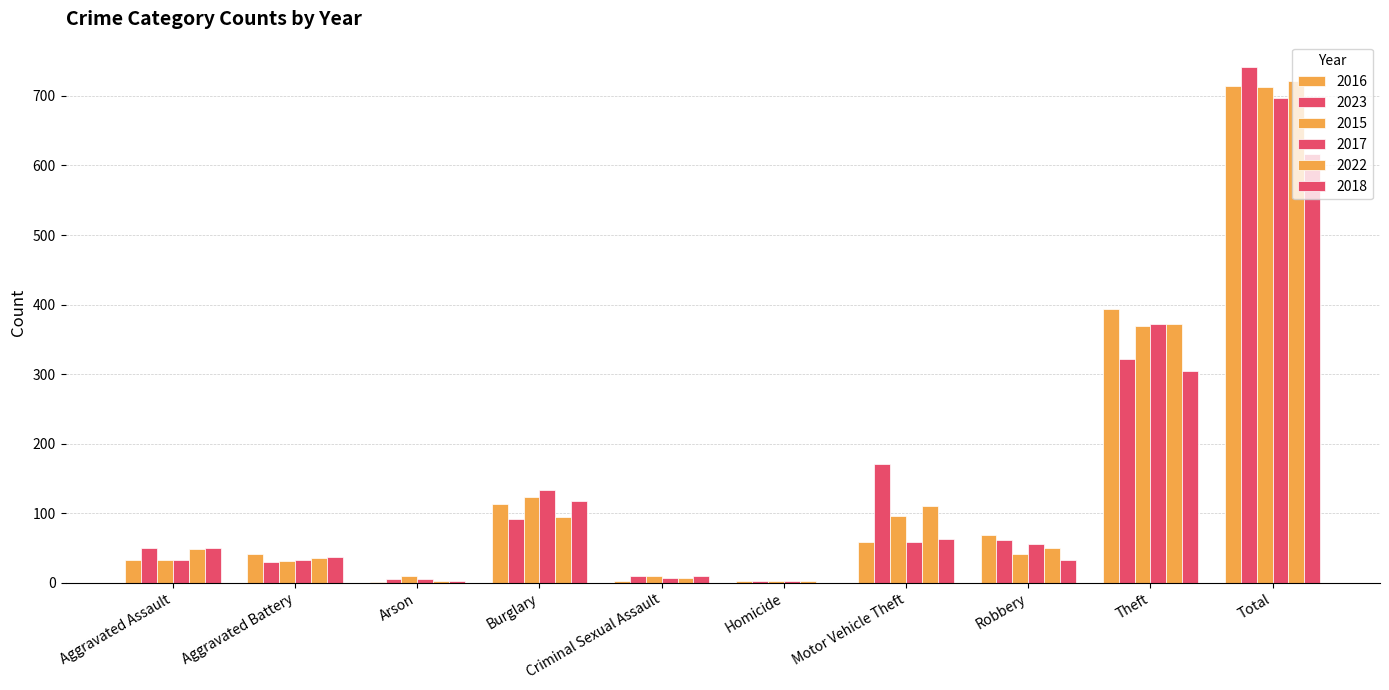

Are the bars grouped side by side (vs. stacked)?

Yes